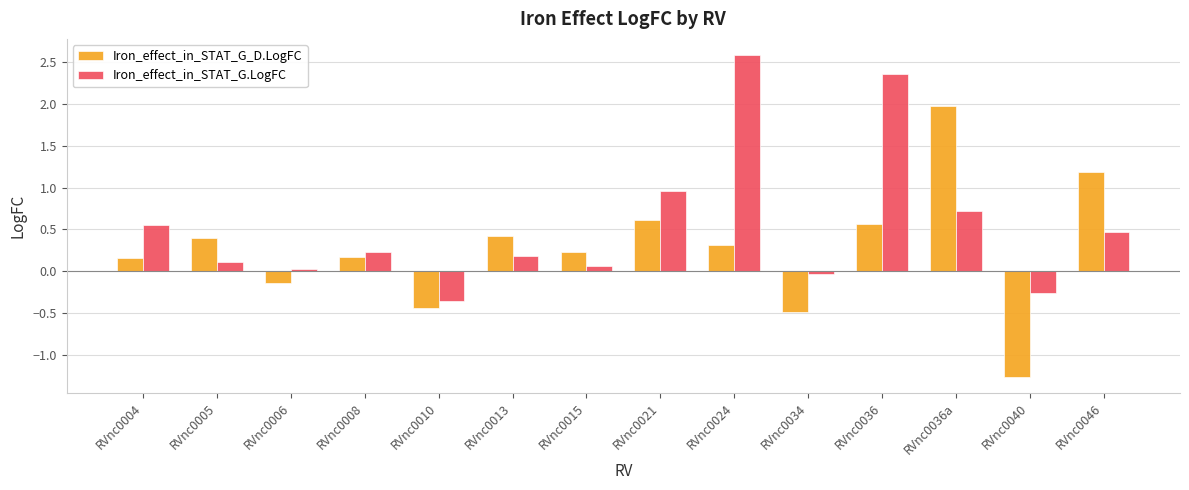

What is the spread (max minus min) of values at RVnc0013?

0.2